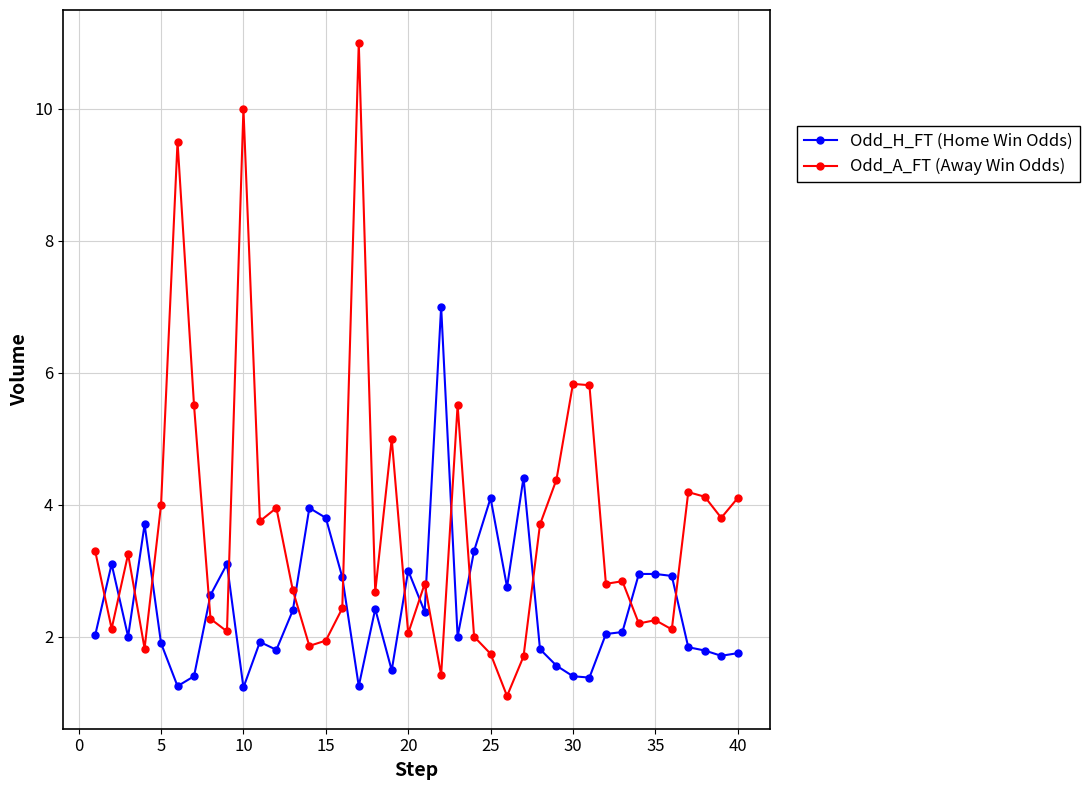

Which series has the largest total across all categories?

Odd_A_FT (Away Win Odds)